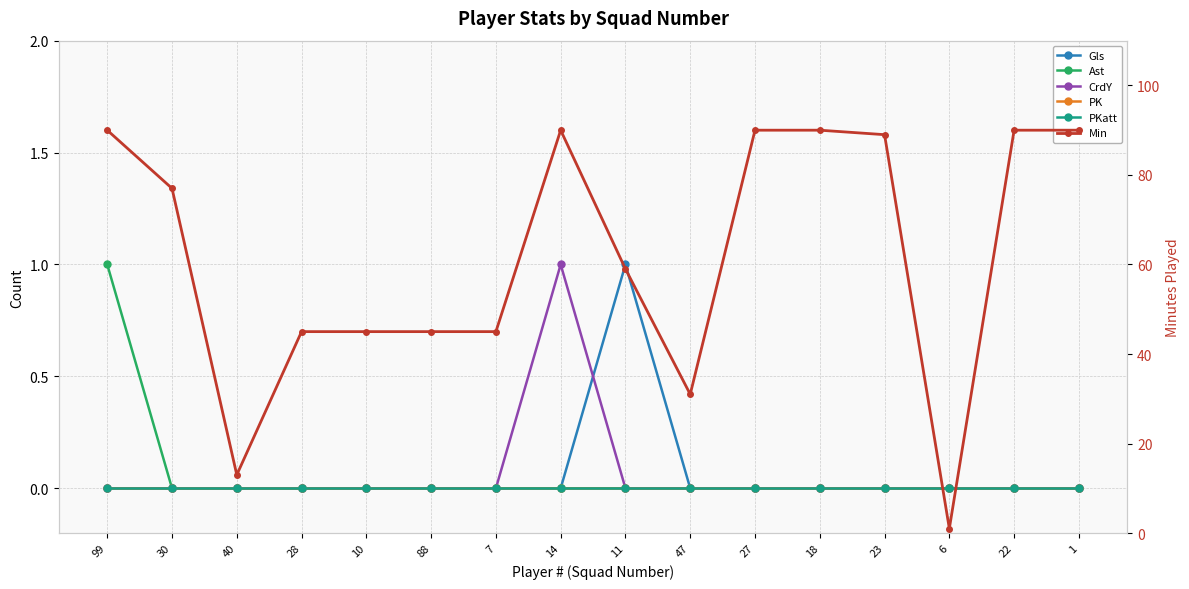

True or false: Min has more than 0 points higher than both neighbors.

True